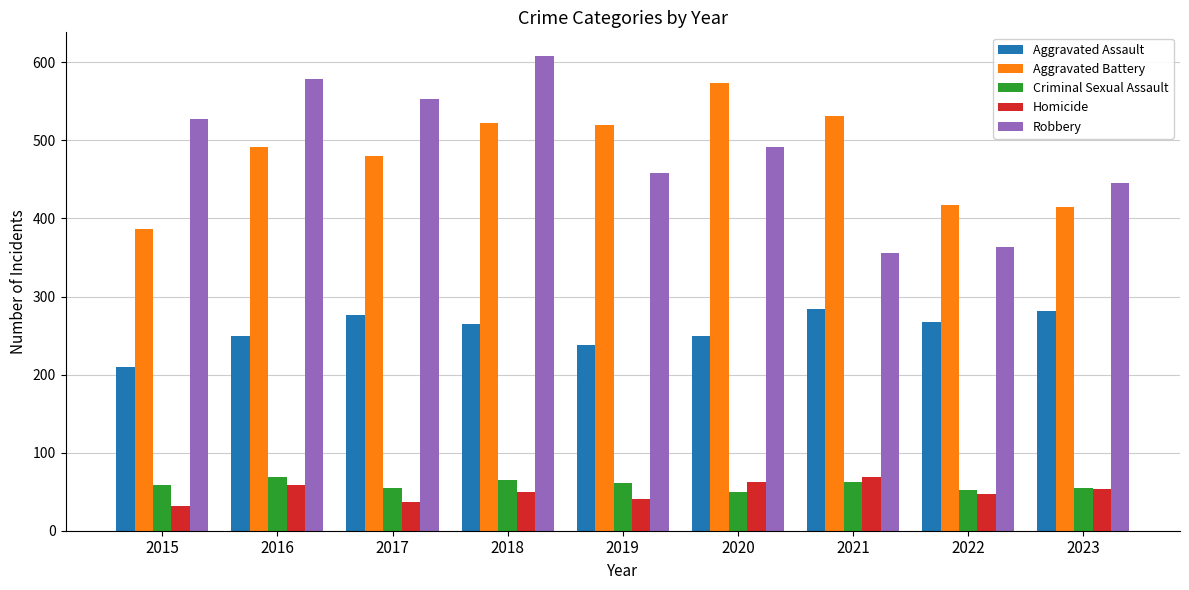

The Criminal Sexual Assault series shows 100 at 2016. True or false?

False